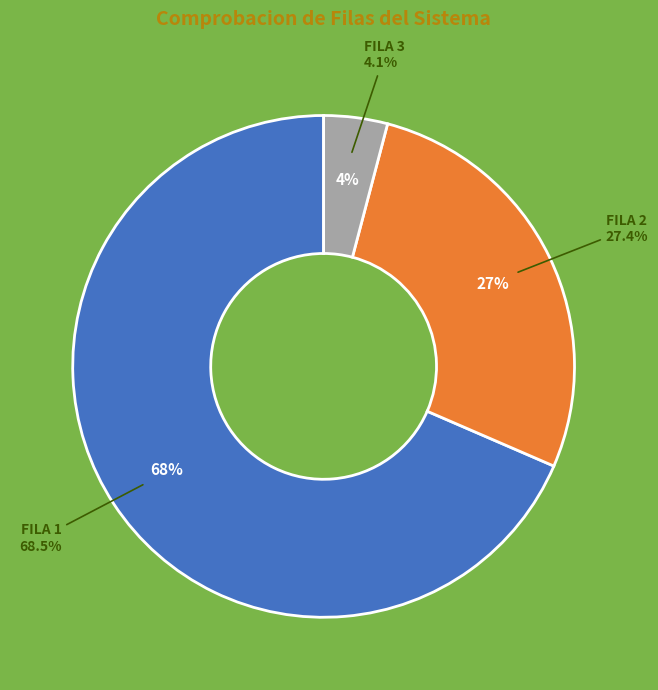

What percentage is the Comprobacion FILA 2 slice, to the nearest percent?

27%